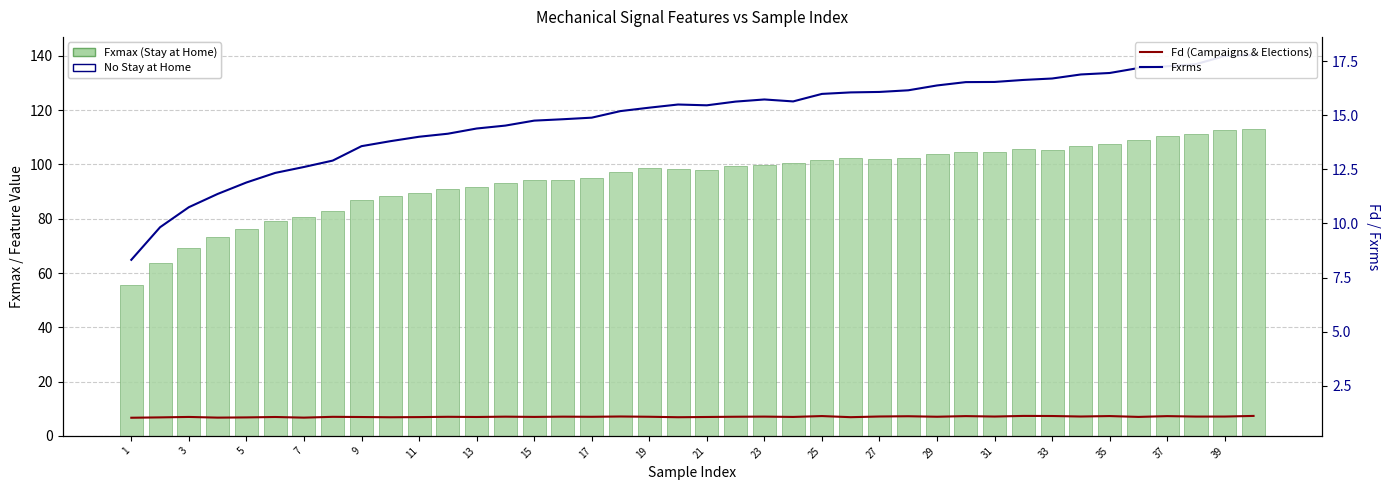

What is the difference between the highest and lowest values at 27?

100.9